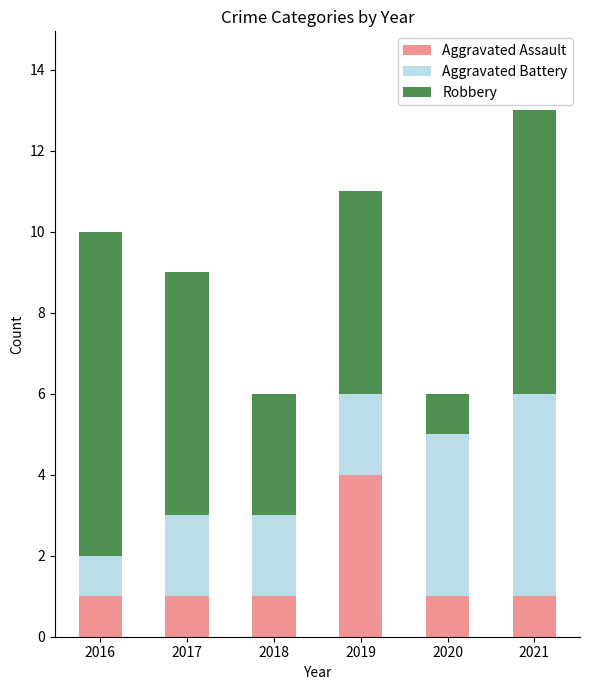

How many bars are there in total?

6